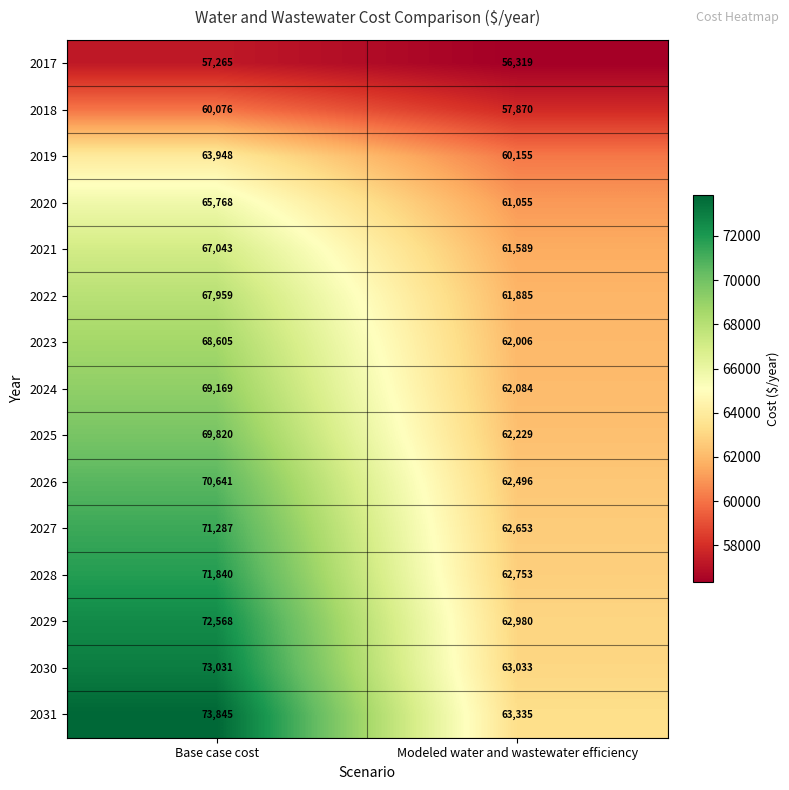

What is the sum of all 2026 values?

133137